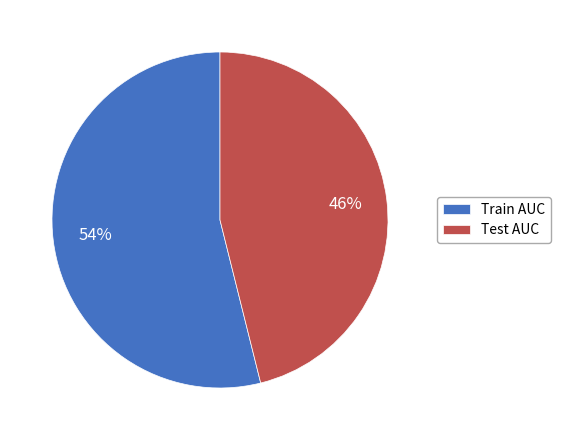

True or false: Test AUC accounts for 36% of the total.

False